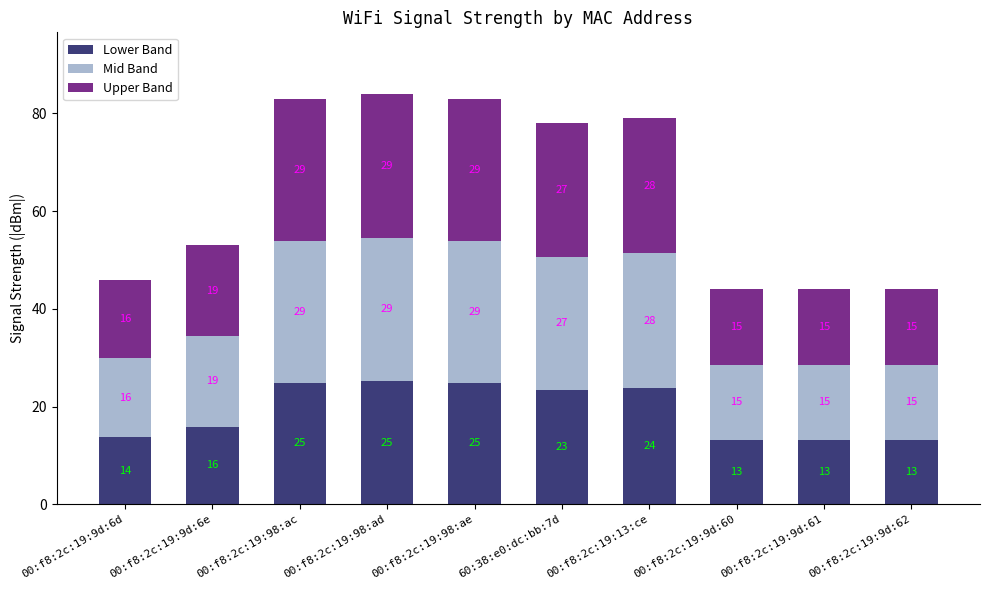

The Lower Band series shows 31.0 at 60:38:e0:dc:bb:7d. True or false?

False